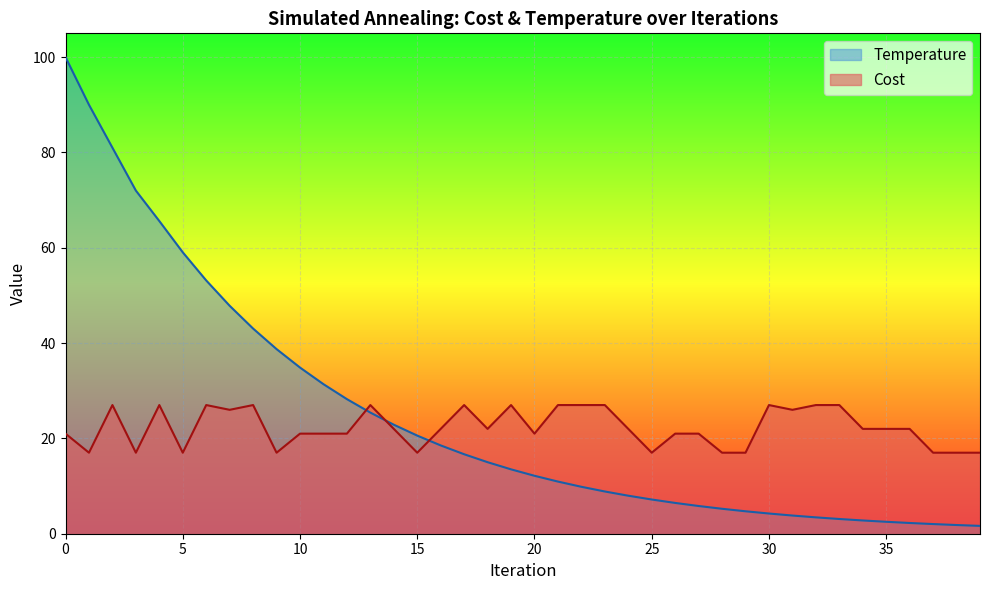

Reading left to right, transcribe all the data shown in this chart.

Temperature: 100.0	90.0	81.0	72.0	65.6	59.0	53.1	47.8	43.0	38.7	34.9	31.4	28.2	25.4	22.9	20.6	18.5	16.7	15.0	13.5	12.2	10.9	9.8	8.9	8.0	7.2	6.5	5.8	5.2	4.7	4.2	3.8	3.4	3.1	2.8	2.5	2.3	2.0	1.8	1.6
Cost: 21.0	17.0	27.0	17.0	27.0	17.0	27.0	26.0	27.0	17.0	21.0	21.0	21.0	27.0	22.0	17.0	22.0	27.0	22.0	27.0	21.0	27.0	27.0	27.0	22.0	17.0	21.0	21.0	17.0	17.0	27.0	26.0	27.0	27.0	22.0	22.0	22.0	17.0	17.0	17.0